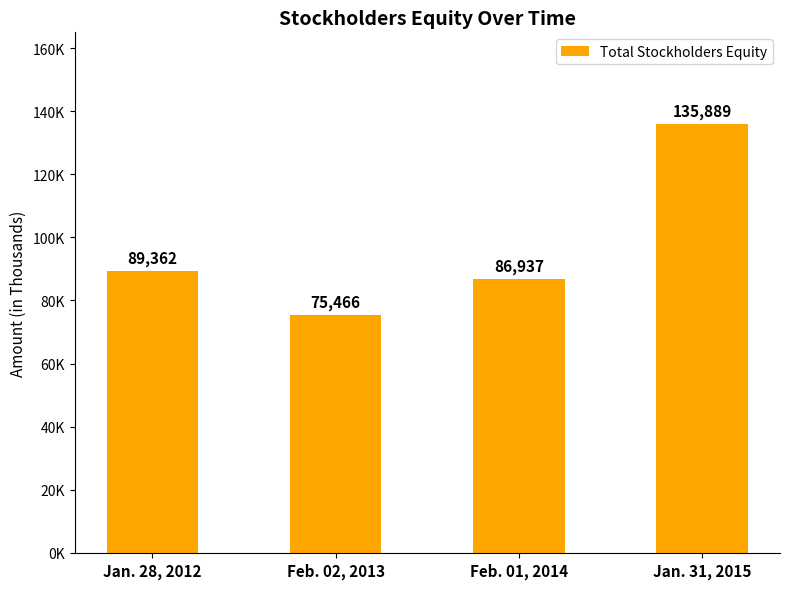

Are the bars horizontal?

No